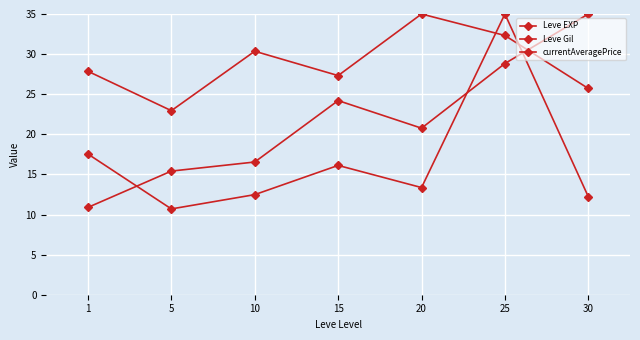

Where is the first local minimum for Leve EXP?

5